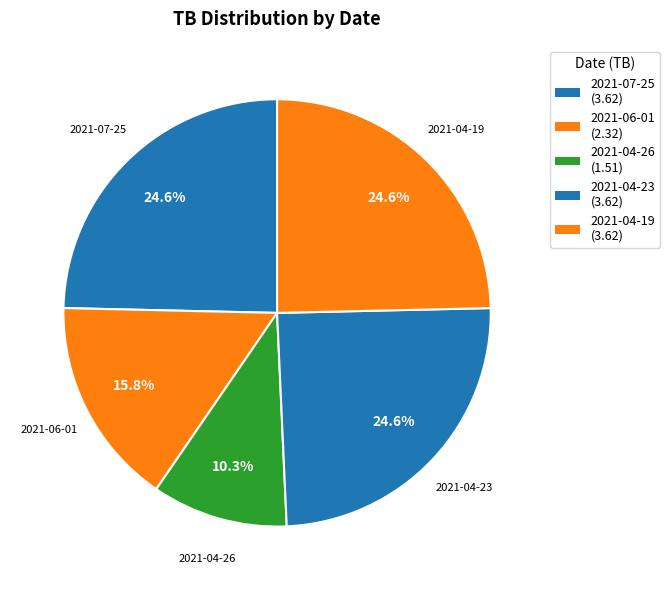

What is the largest slice in the pie chart?

2021-07-25